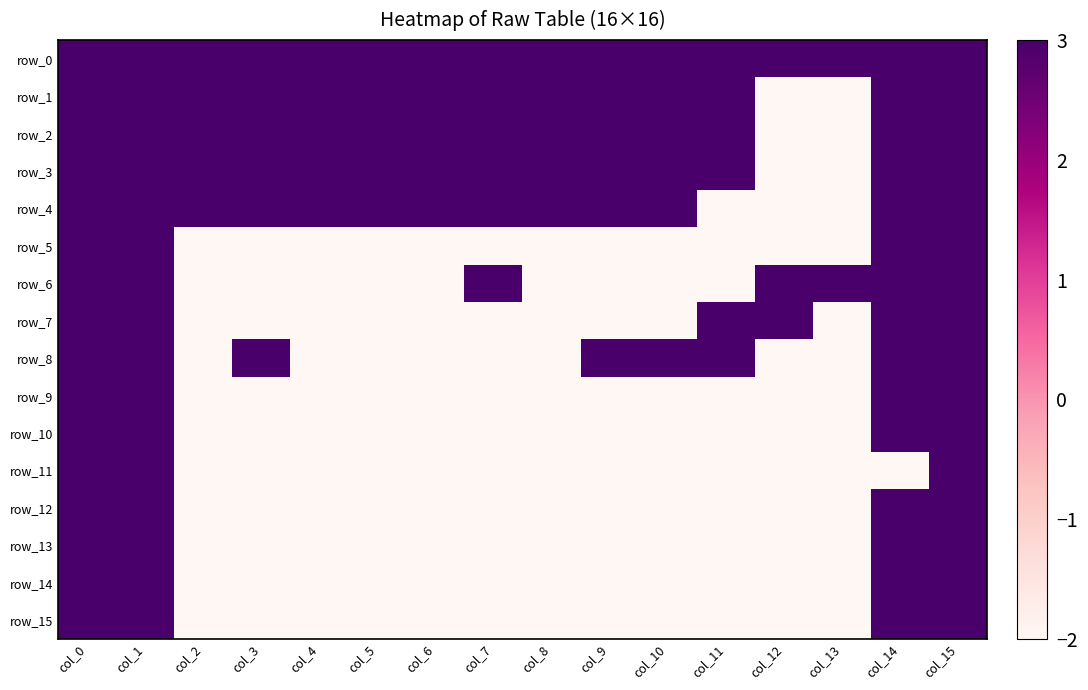

At col_12, list the series in order from smallest to largest.

row_1, row_2, row_3, row_4, row_5, row_8, row_9, row_10, row_11, row_12, row_13, row_14, row_15, row_0, row_6, row_7